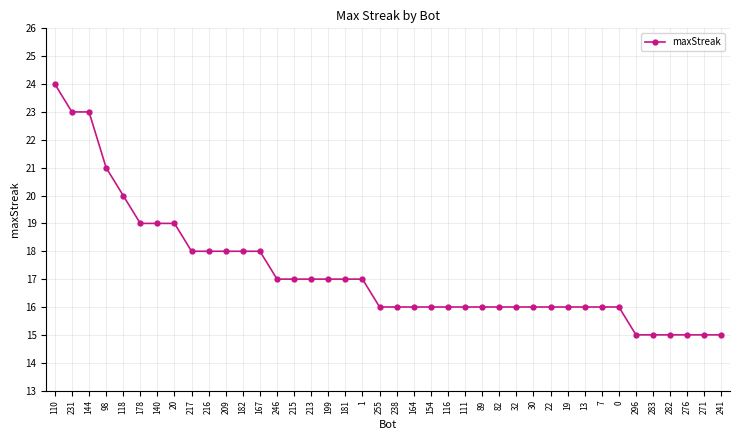

What is the label of the 9th point from the right?

13